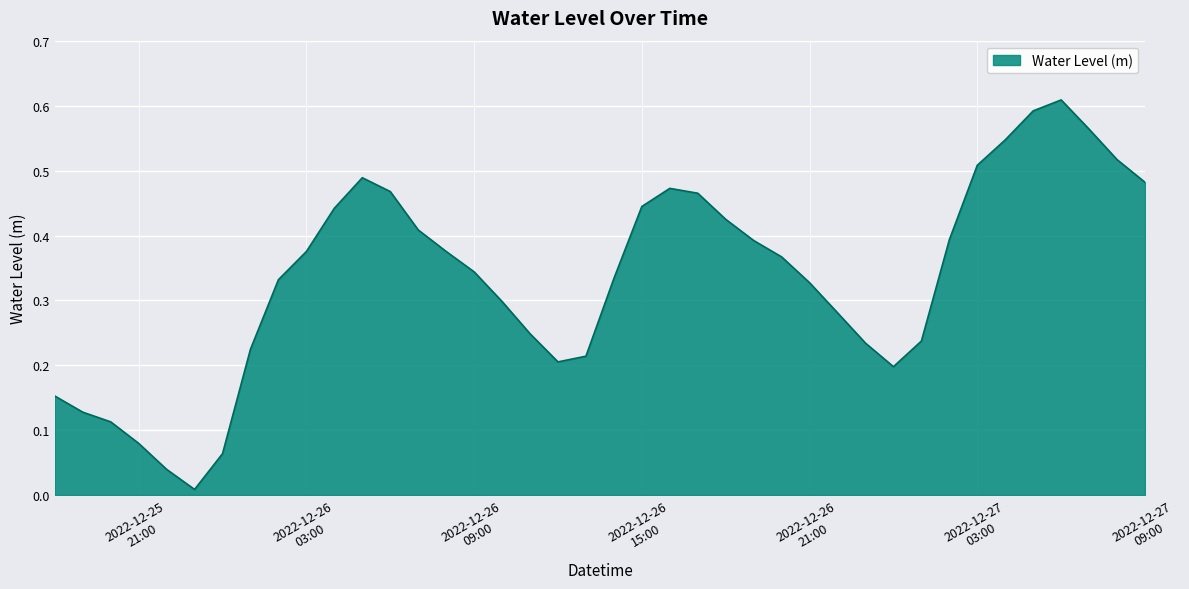

How many lines are shown in the chart?

1